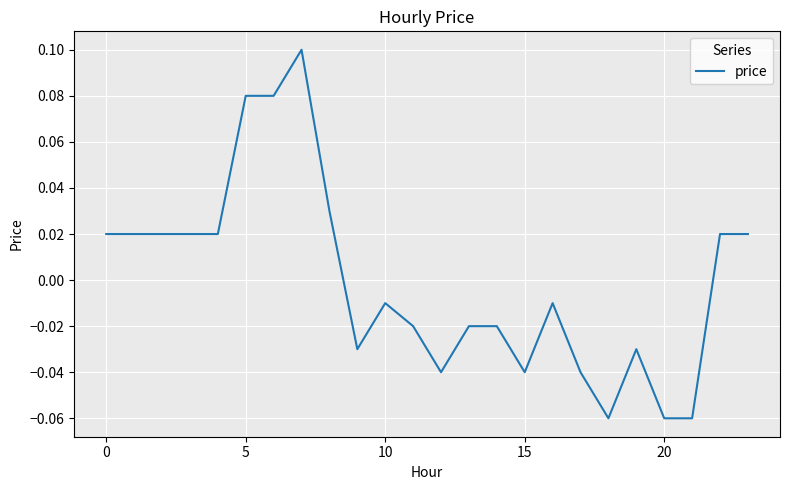

Is this an area chart (filled region under the line)?

No